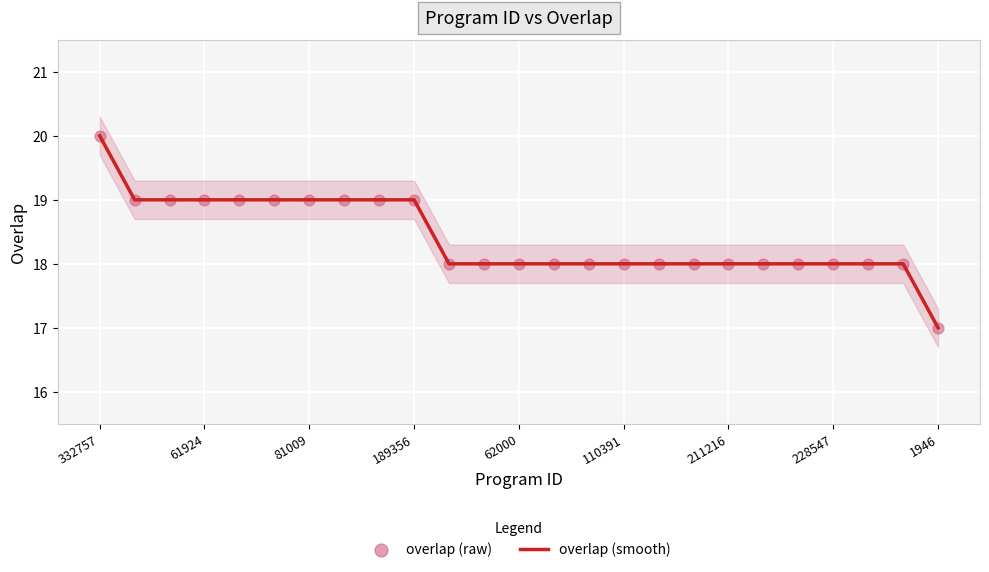

Which series has the largest Y range (max minus min)?

overlap (smooth)